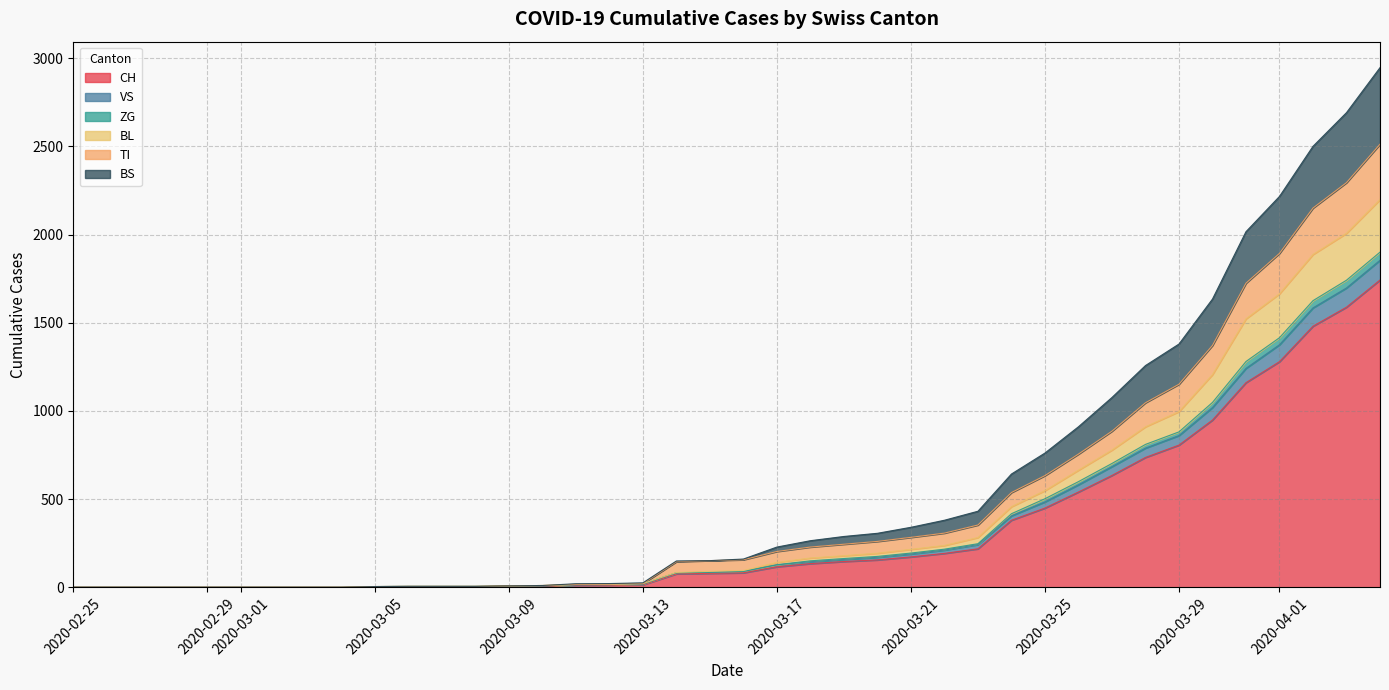

Which has a higher value, 2020-04-02 or 2020-03-05?

2020-04-02